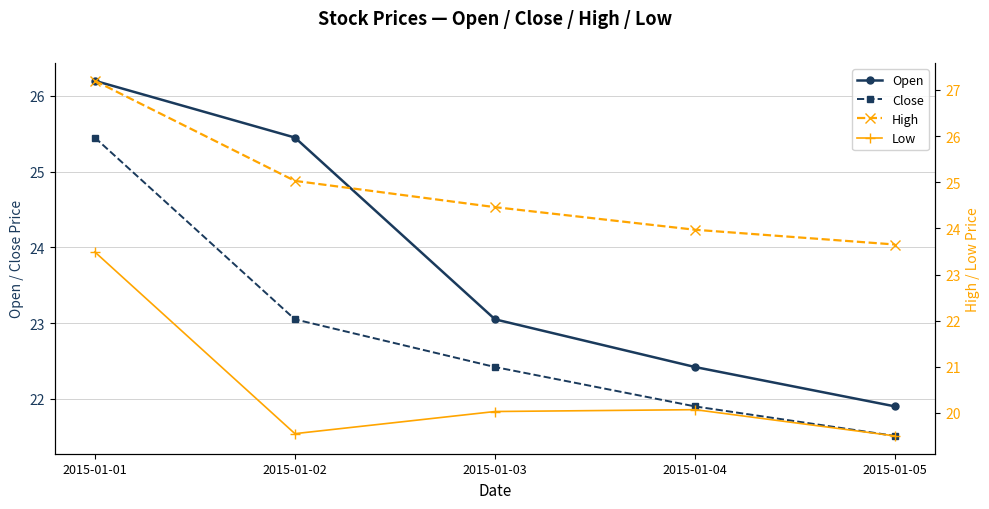

What is the approximate value of Open at 2015-01-03?

23.1